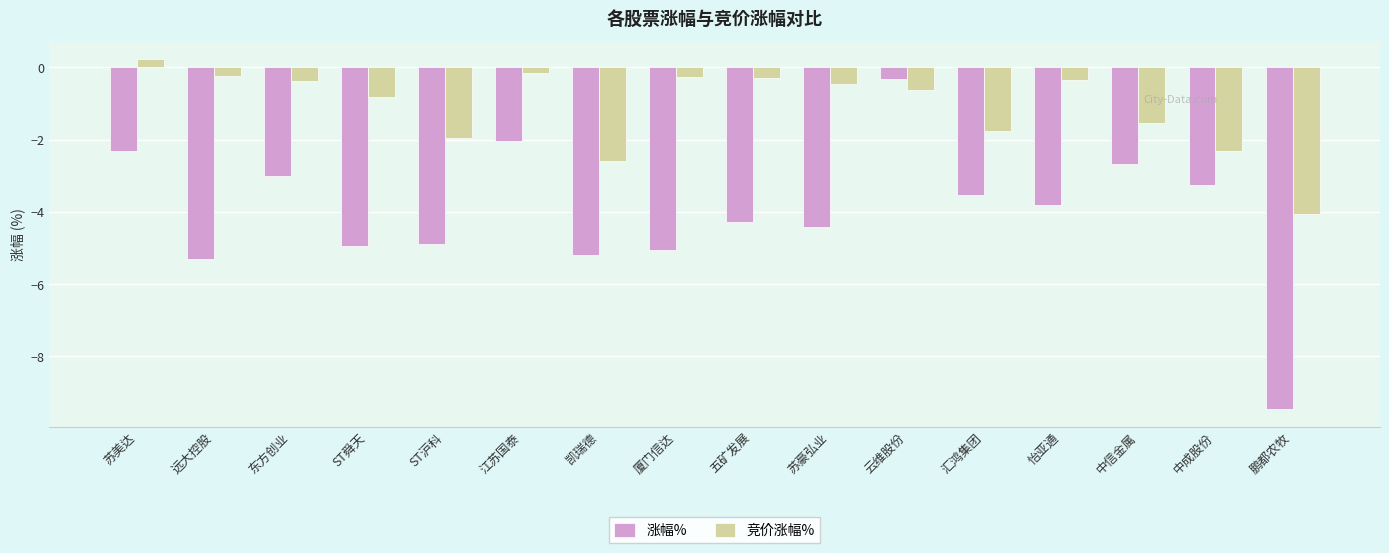

Between 远大控股 and 中信金属, which series saw the biggest shift?

涨幅%